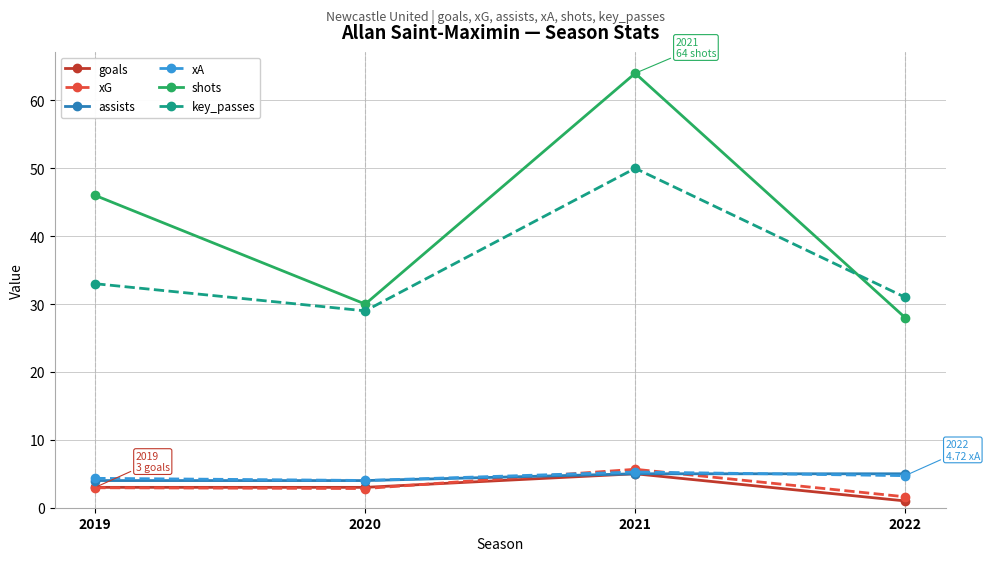

Which category has the lowest value across all series?

2022